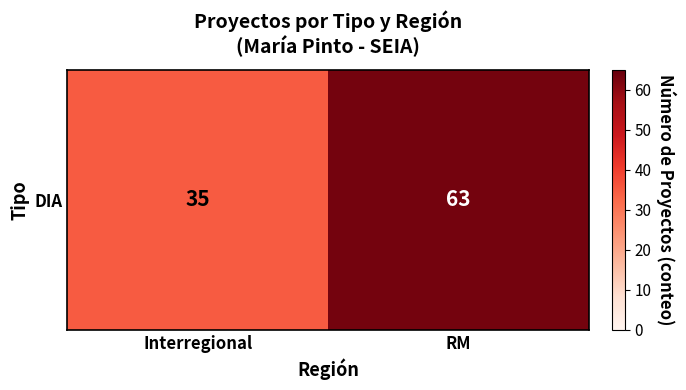

List the labels in order of value, largest first.

RM, Interregional